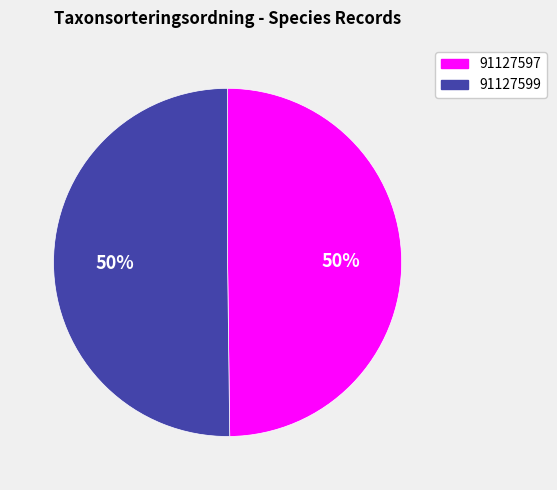

Is the sum of 91127599 and 91127597 greater than half?

Yes